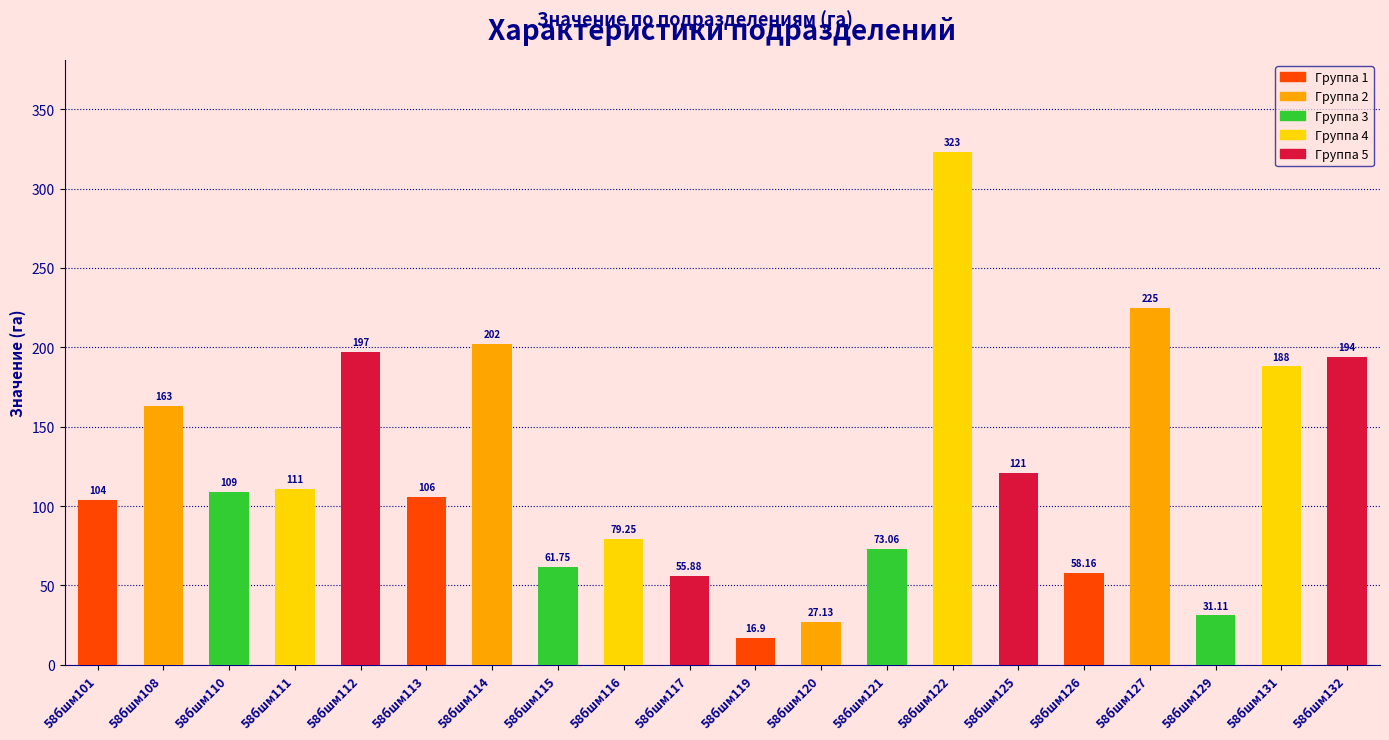

What is the minimum value shown in the chart?

16.9